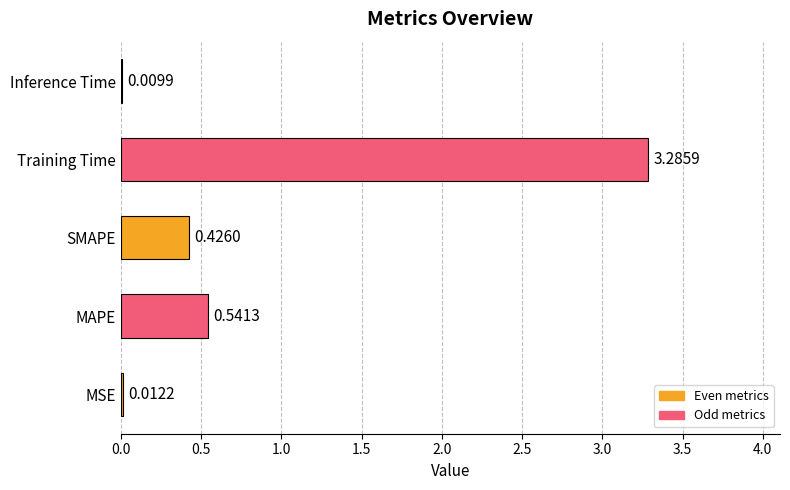

Where is the data nearest to the value 1?

MAPE